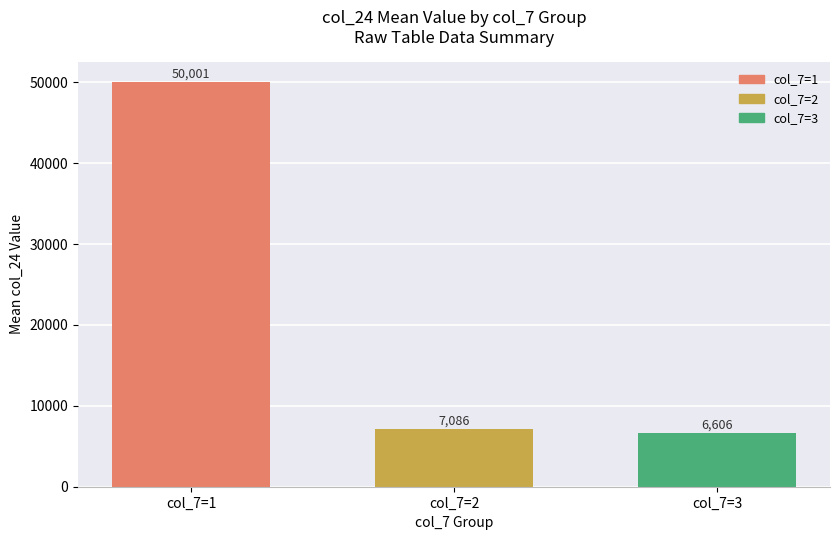

What is the ratio of the value at col_7=3 to the value at col_7=2?

0.9